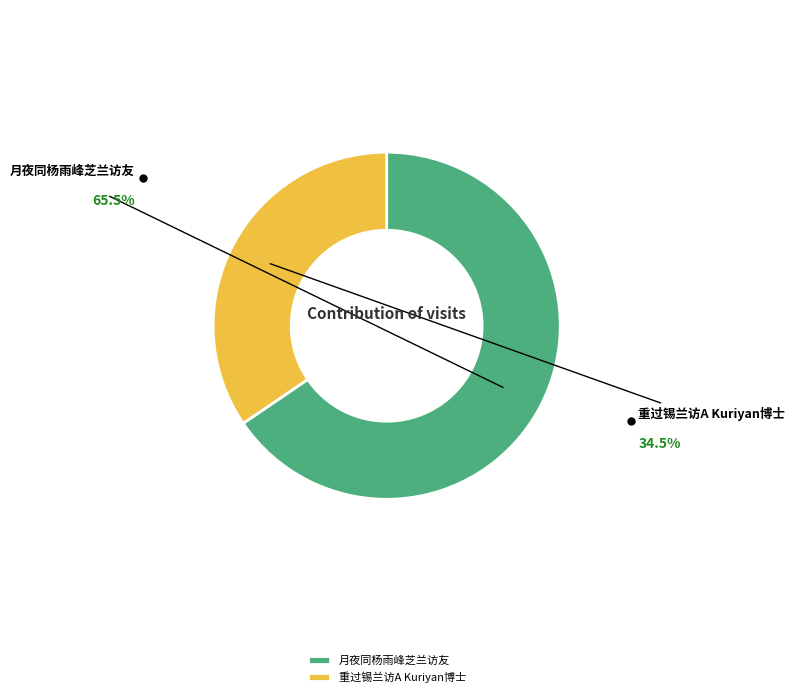

To the nearest percent, what percentage of the pie is 重过锡兰访A Kuriyan博士?

35%